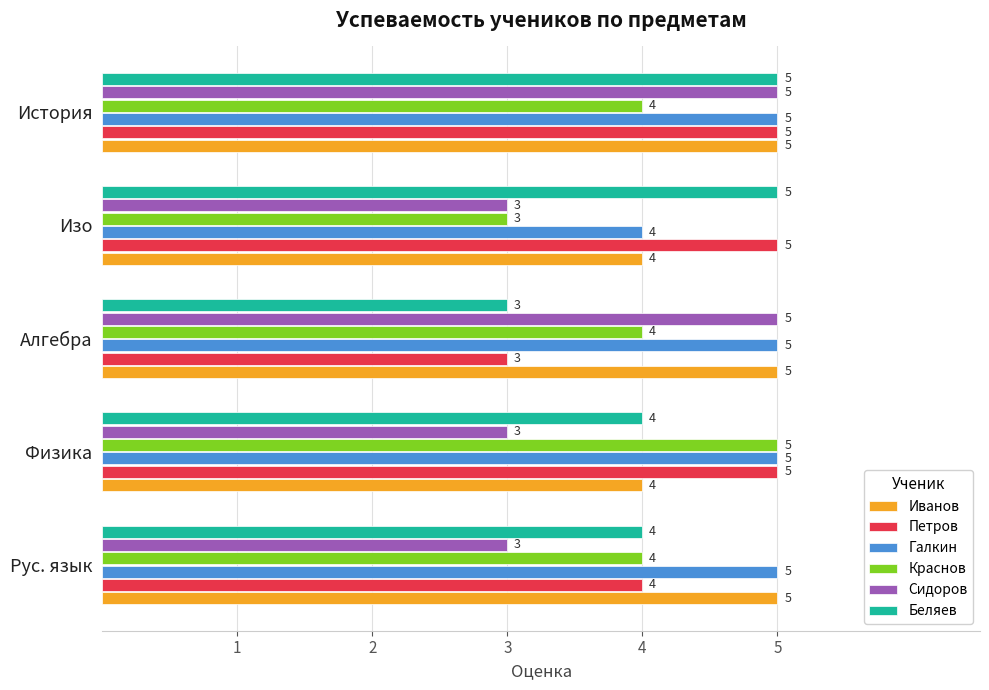

The Иванов series shows 9 at Рус. язык. True or false?

False